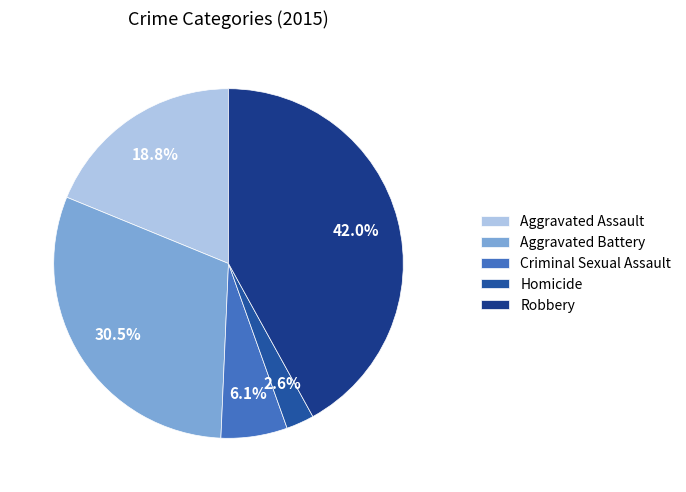

Which slice is the smallest?

Homicide